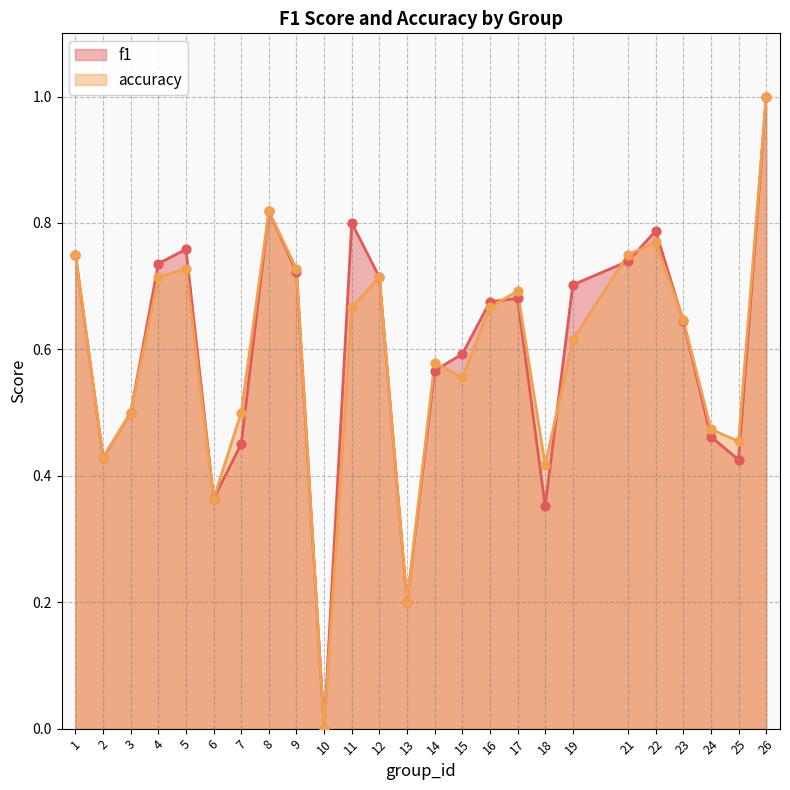

Which series reaches the maximum Y coordinate?

f1